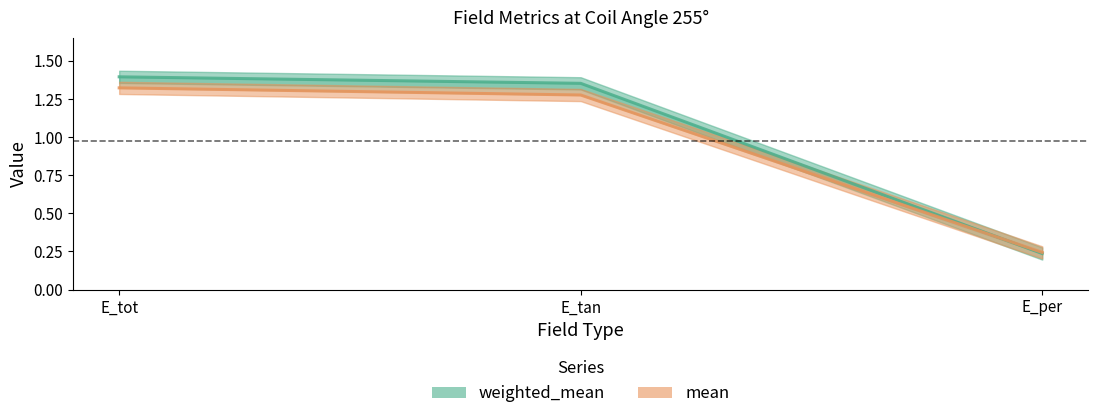

Count the number of data series in this chart.

2